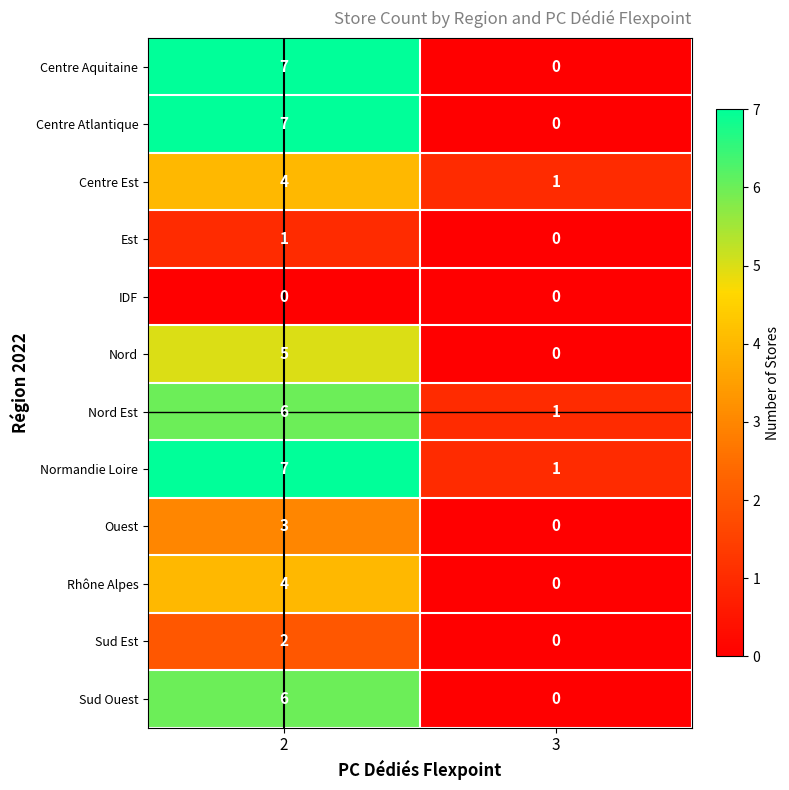

The value of Sud Ouest at 3 is 0. True or false?

True